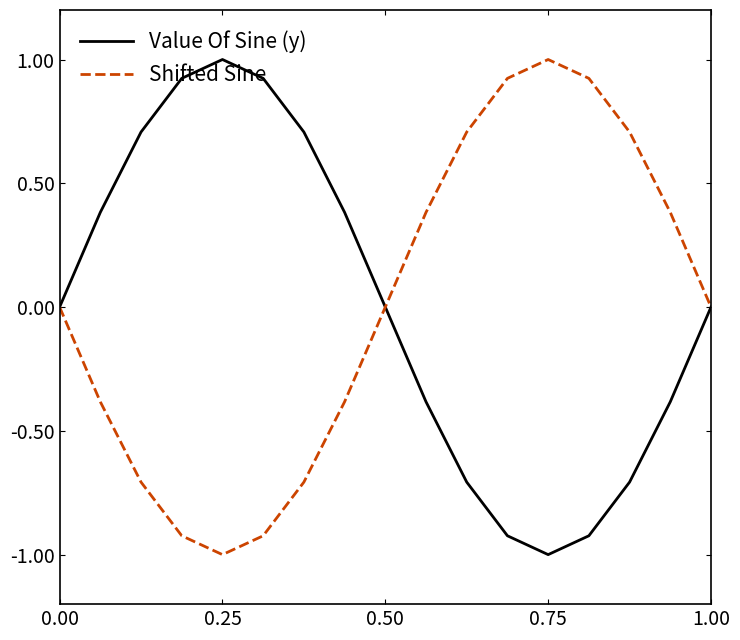

Count the number of categories in the chart.

17